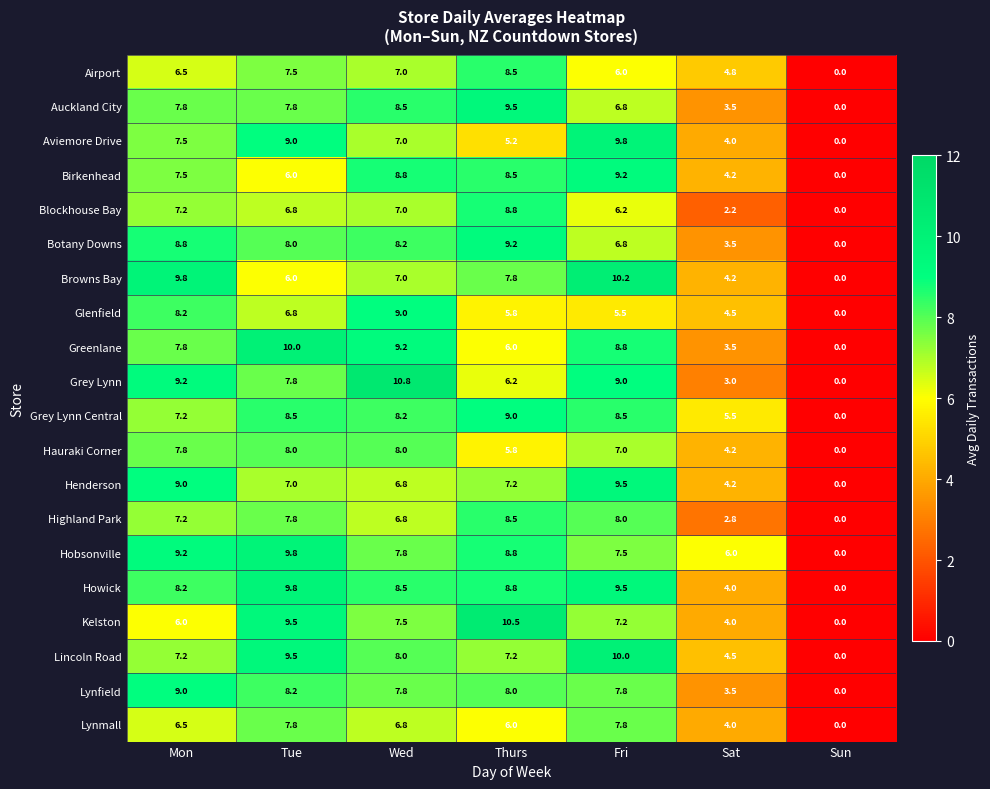

What is the spread (max minus min) of values at Mon?

3.8